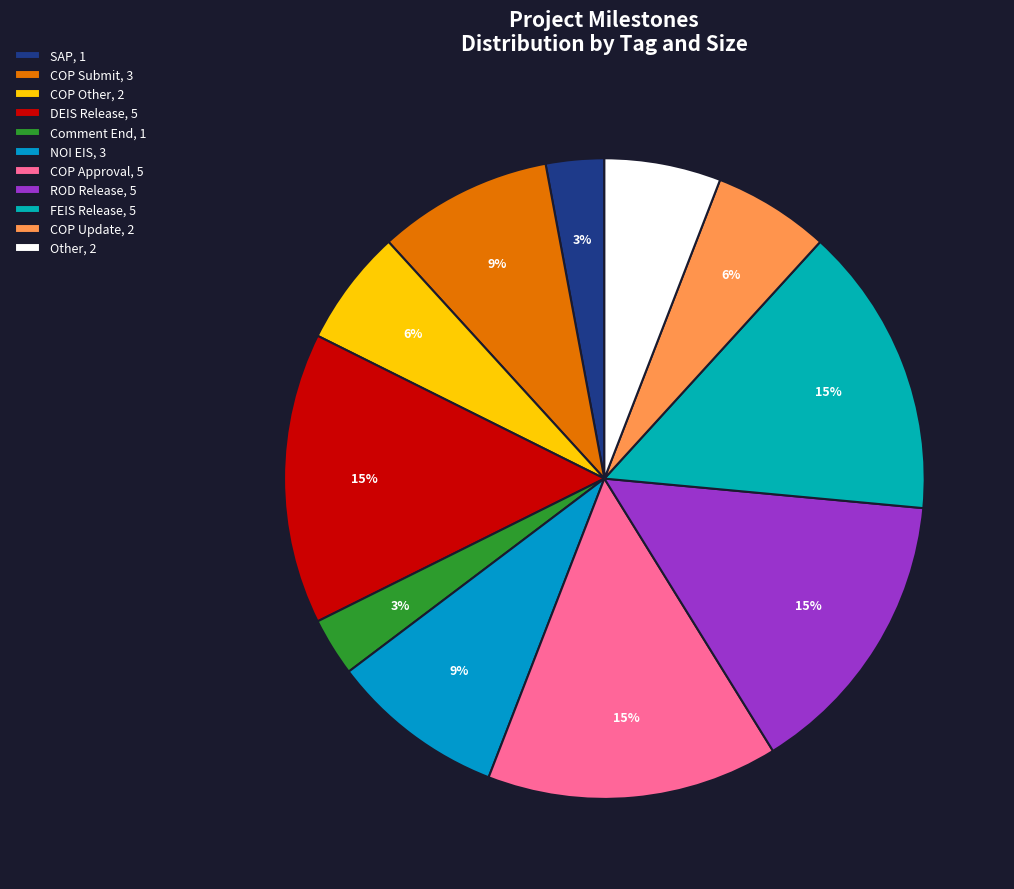

What is the smallest slice in the pie chart?

SAP